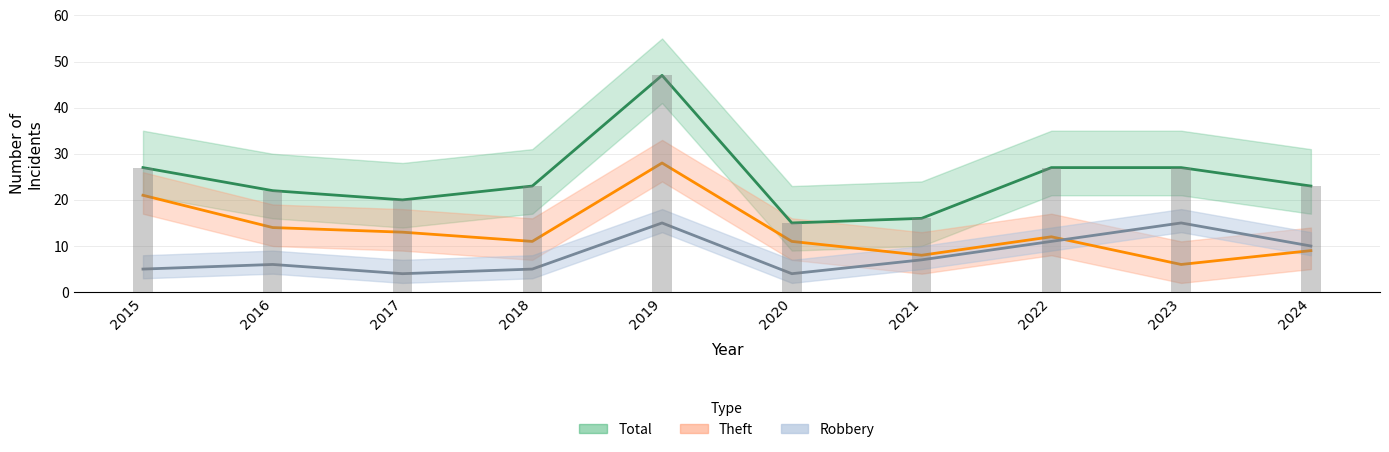

Reading left to right, what are all the values shown in this chart?

Robbery: 2015=5	2016=6	2017=4	2018=5	2019=15	2020=4	2021=7	2022=11	2023=15	2024=10
Theft: 2015=21	2016=14	2017=13	2018=11	2019=28	2020=11	2021=8	2022=12	2023=6	2024=9
Total: 2015=27	2016=22	2017=20	2018=23	2019=47	2020=15	2021=16	2022=27	2023=27	2024=23